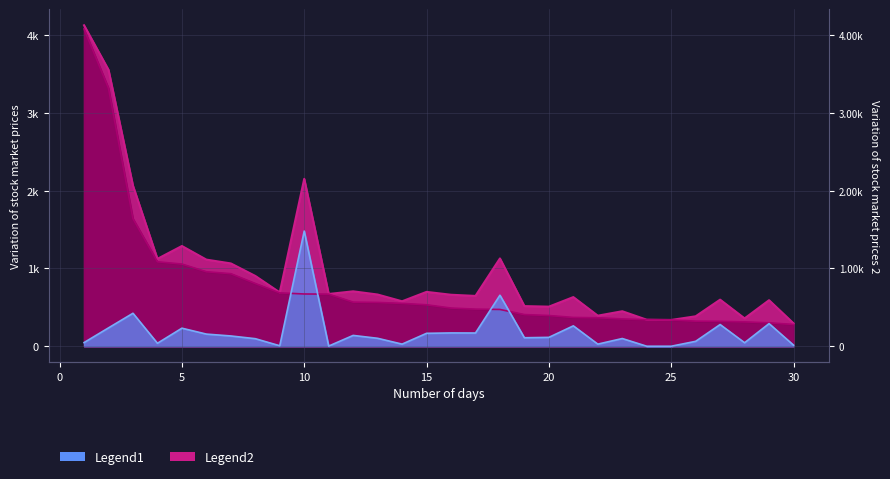

Does the chart have visible grid lines?

Yes